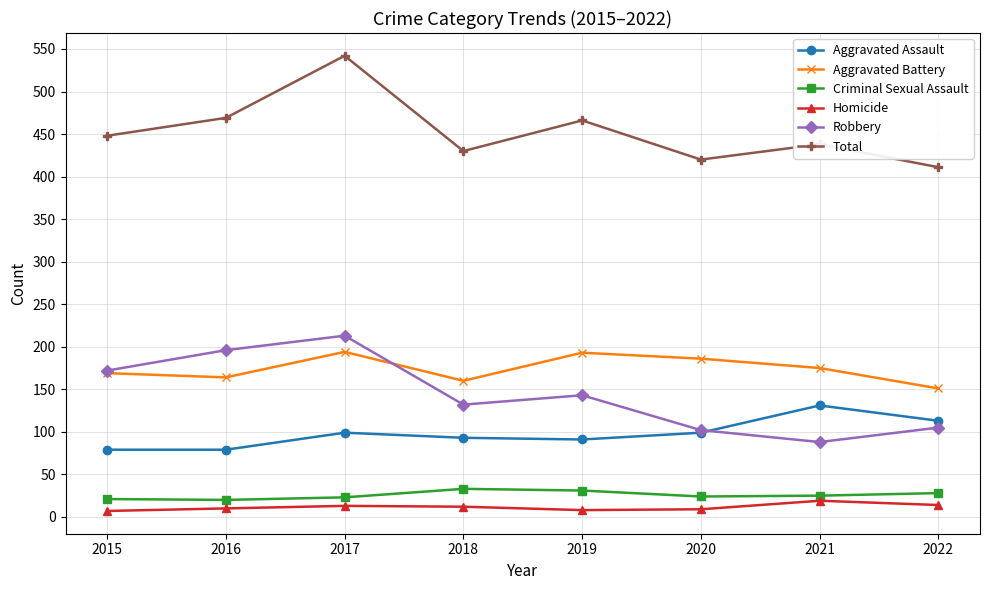

What is the smallest value displayed?

7